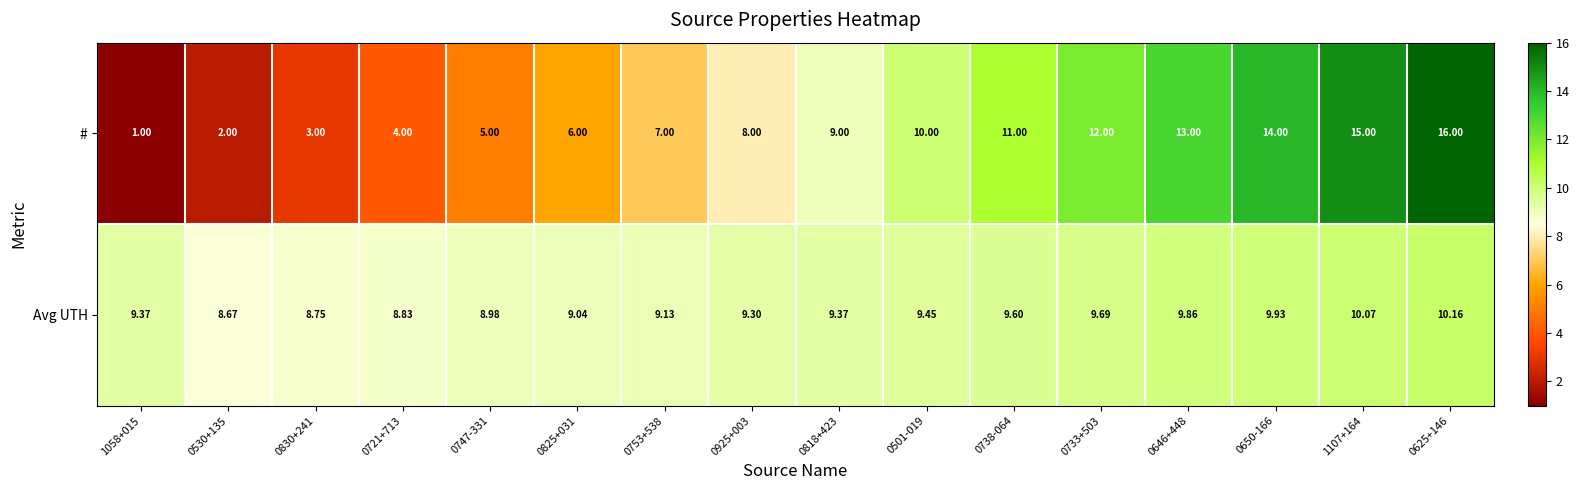

Which series has the largest total across all categories?

Avg UTH